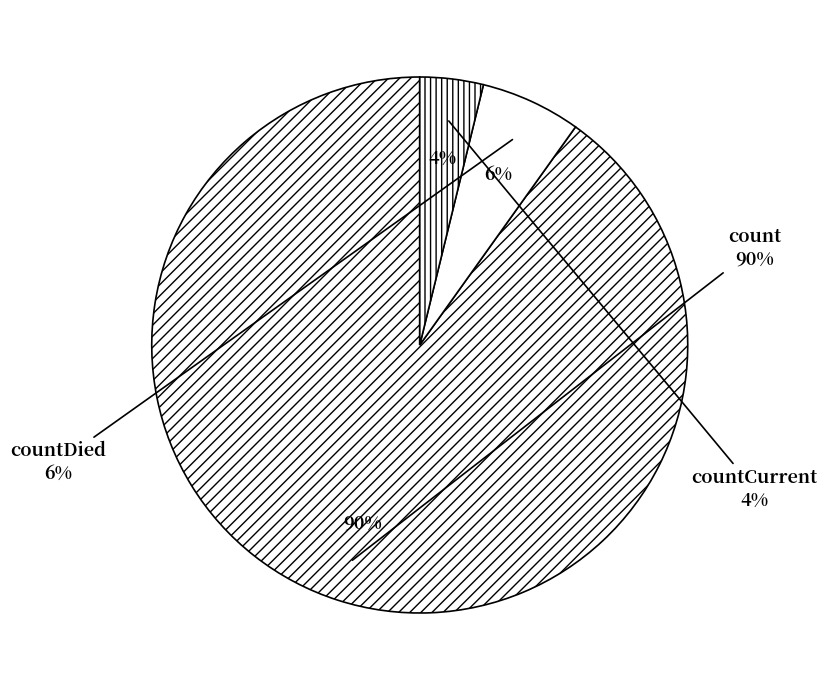

Which has a higher value, countCurrent or countDied?

countDied